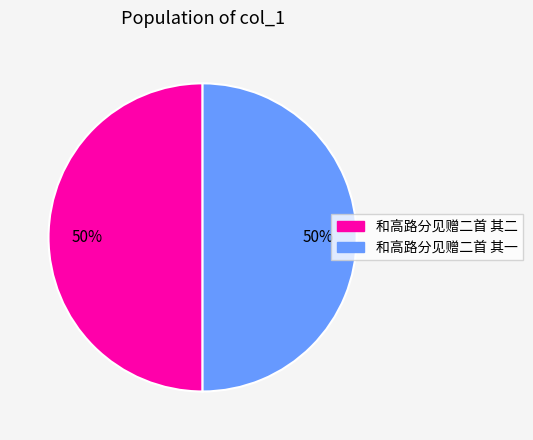

What is the ratio of the value at 和高路分见赠二首 其二 to the value at 和高路分见赠二首 其一?

1.0